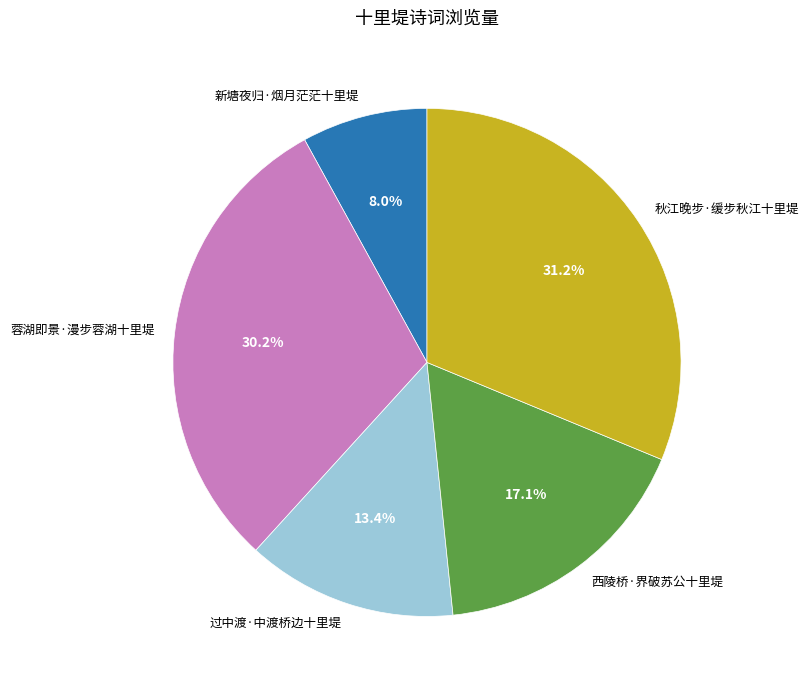

Rank the categories by value from highest to lowest.

秋江晚步·缓步秋江十里堤, 蓉湖即景·漫步蓉湖十里堤, 西陵桥·界破苏公十里堤, 过中渡·中渡桥边十里堤, 新塘夜归·烟月茫茫十里堤